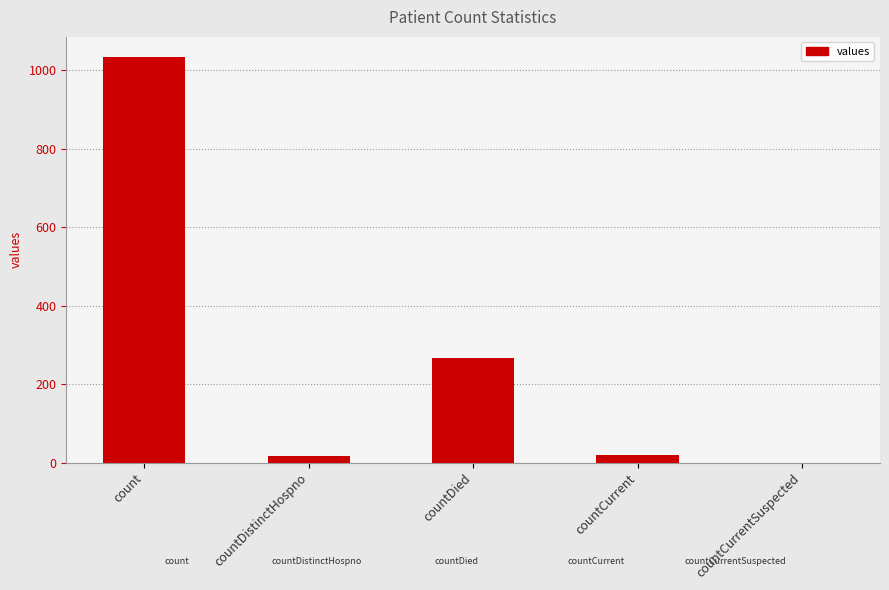

What is the change in value from count to countDied?

-768